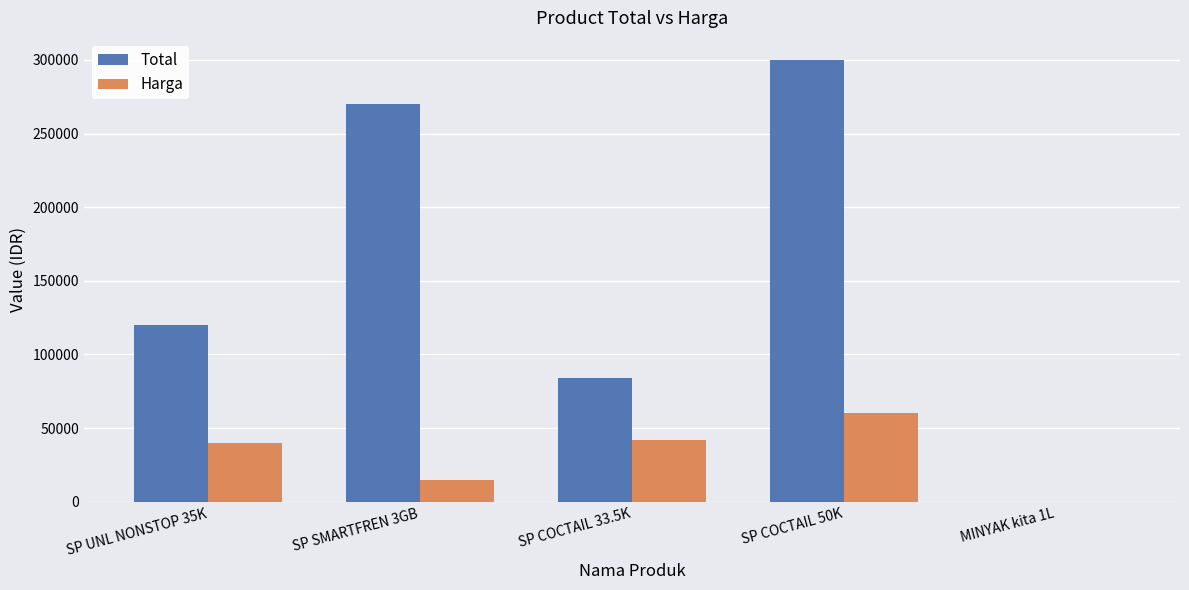

The value of Harga at SP COCTAIL 50K is 60000. True or false?

True